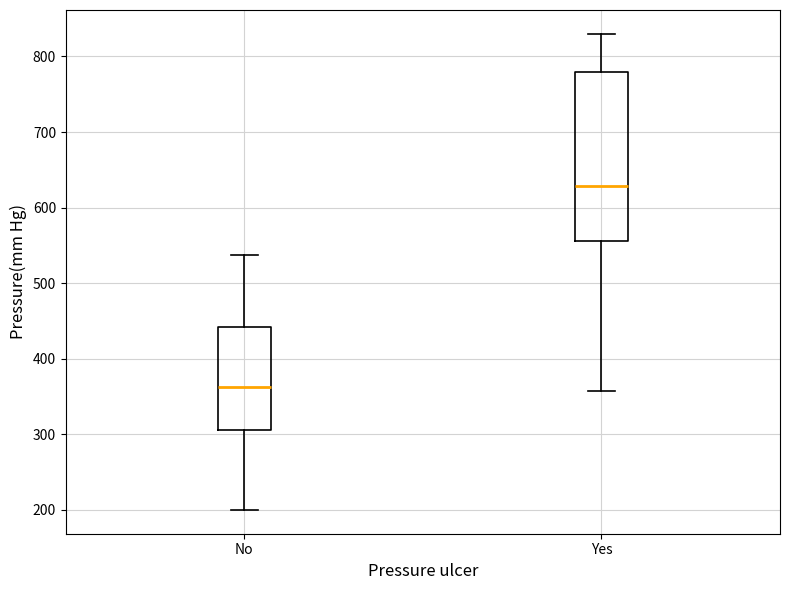

Reading left to right, transcribe this box plot: for each box, give where its median line is, the range the box spans, and where its two whiskers end, as read against the y-axis. The values are not printed on the chart, so give them approximately, as read against the axis.

No: median 360, box 310 to 440, whiskers 200 to 540
Yes: median 630, box 560 to 780, whiskers 360 to 830